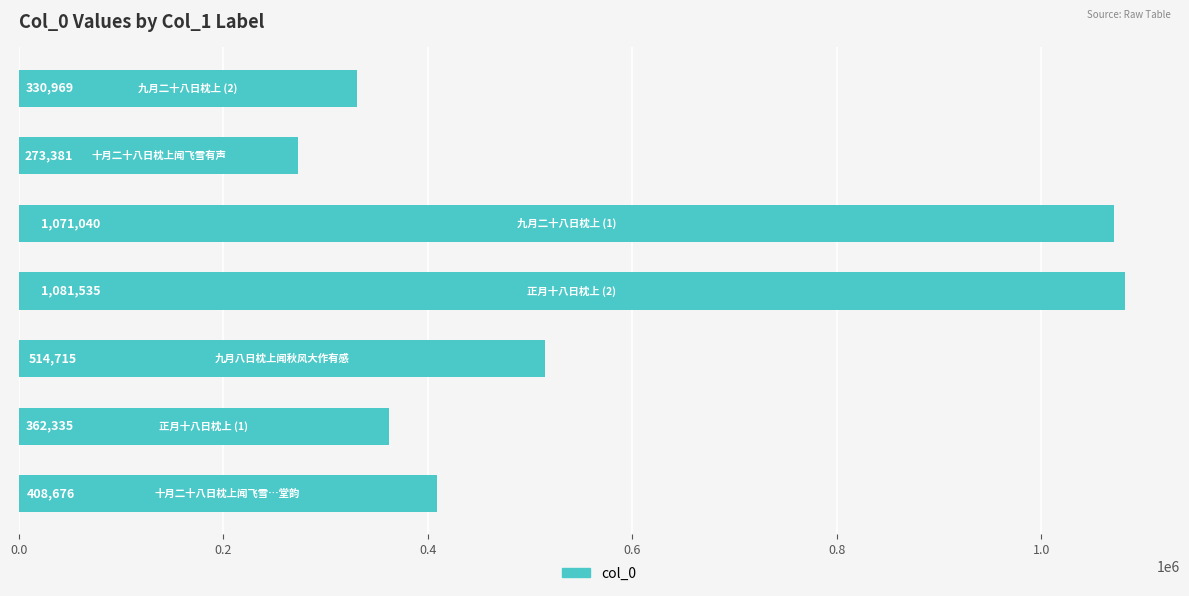

What is the difference between the maximum and minimum values?

808154